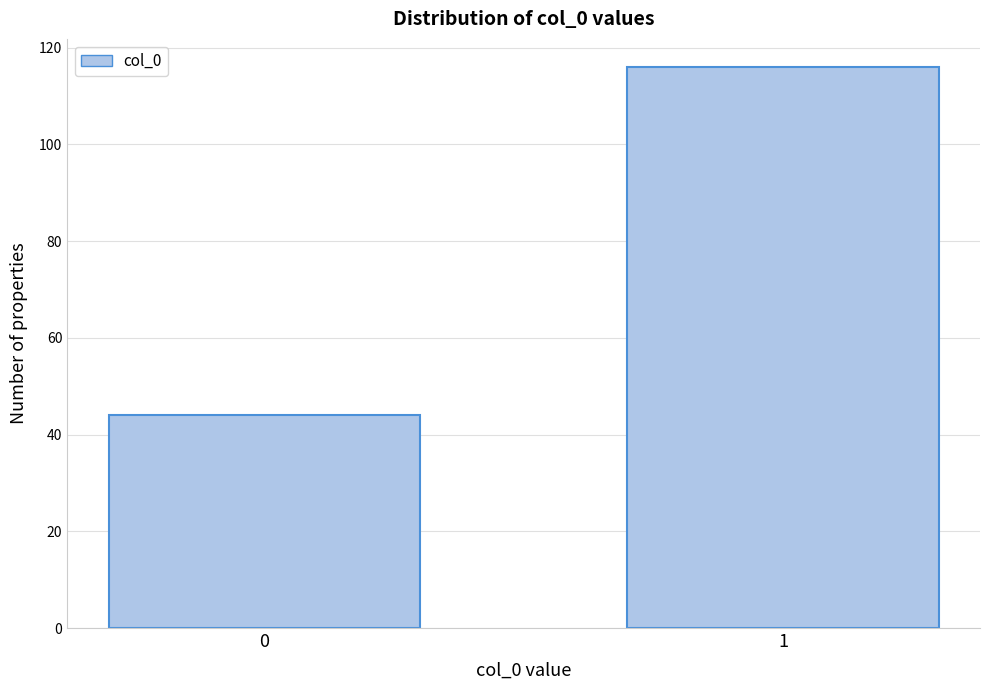

Reading left to right, what are all the values shown in this chart?

44	116